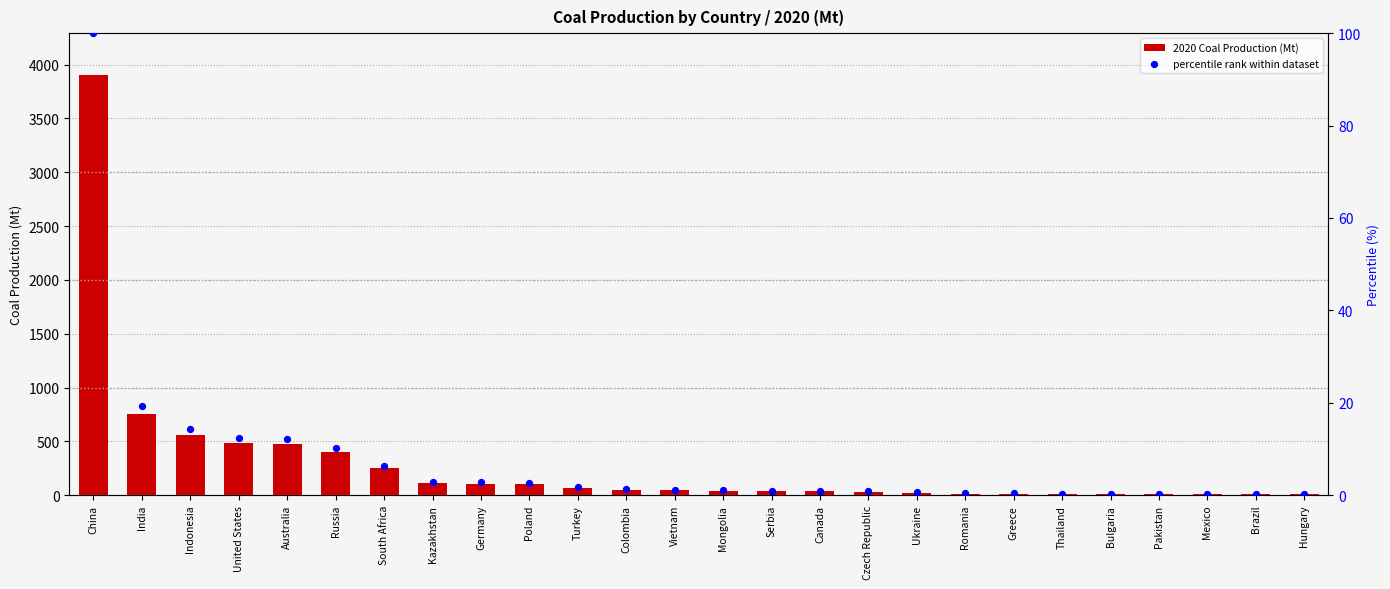

Is the value of percentile rank within dataset at United States greater than the value of 2020 Coal Production (Mt) at Greece?

No